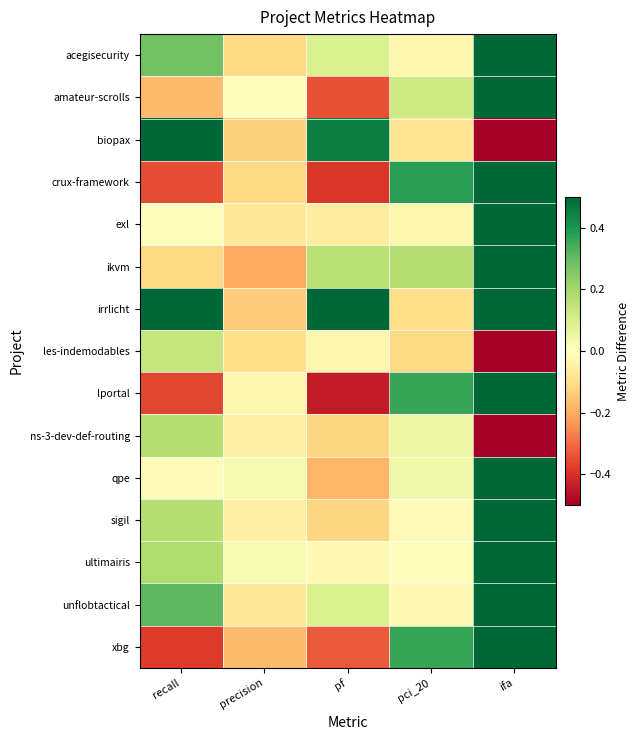

Between recall and precision, which is larger?

recall